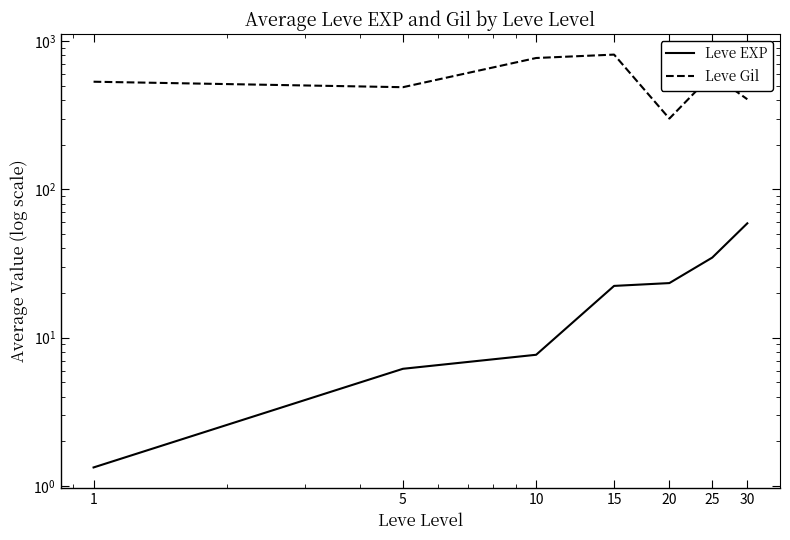

Reading right to left, what are all the values shown in this chart?

Leve EXP: 59.0	34.7	23.3	22.3	7.7	6.2	1.3
Leve Gil: 405.0	595.0	300.0	810.0	768.3	488.3	531.7